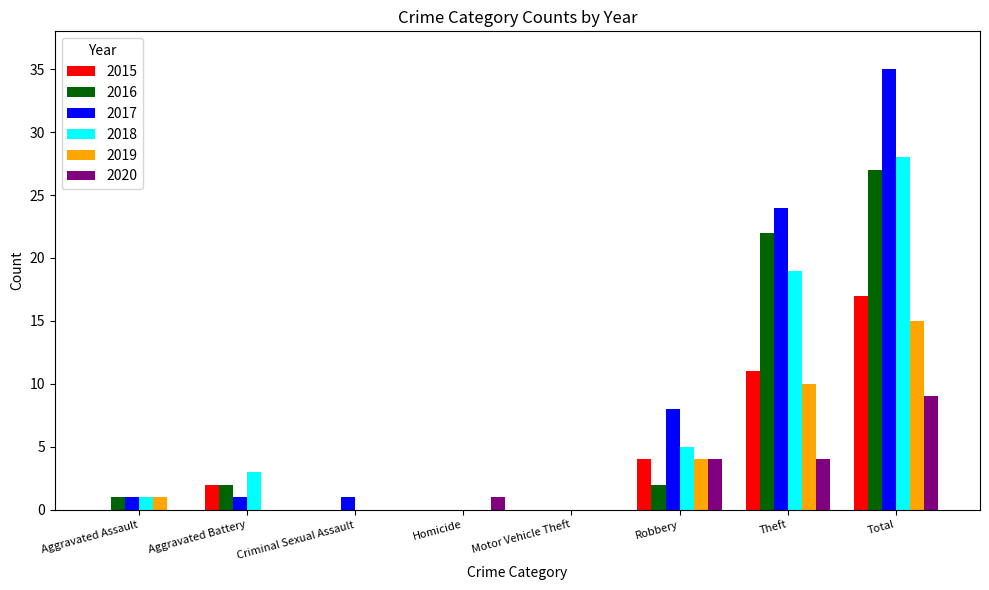

Which category has the highest value across all series?

Total